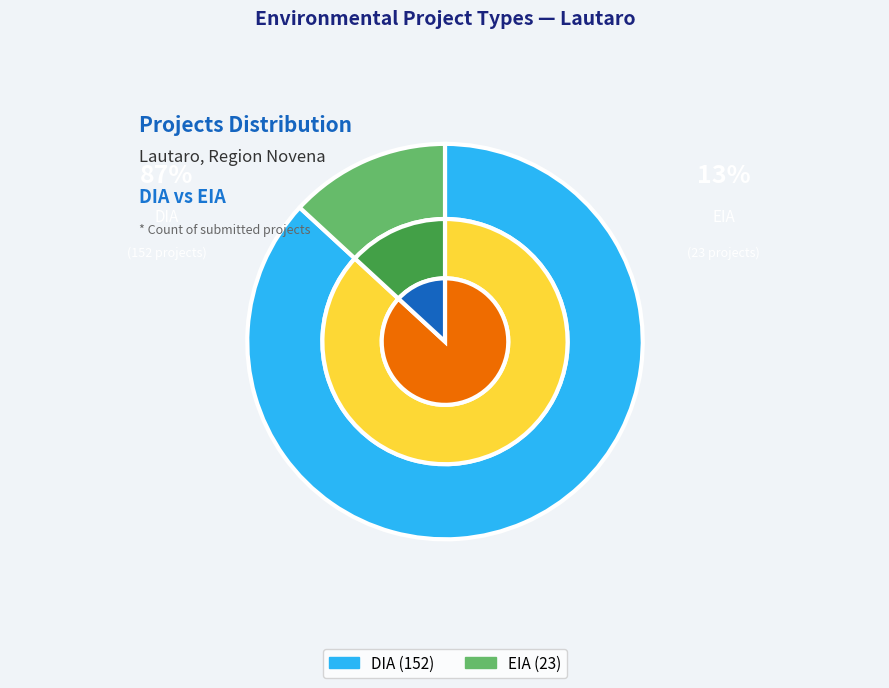

To the nearest percent, what is the combined percentage of DIA and EIA?

100%